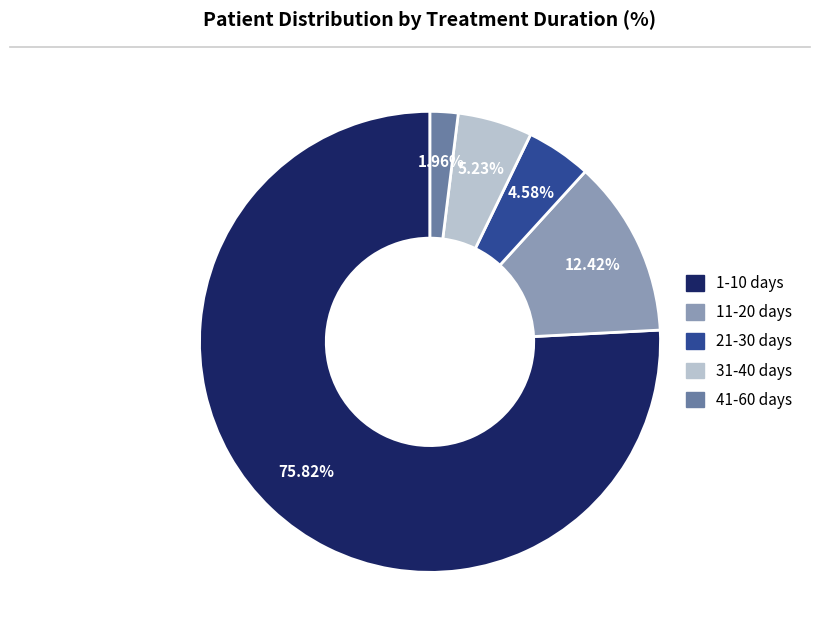

What is the largest slice in the pie chart?

1-10 days